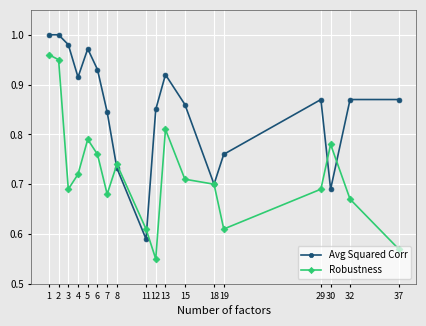

Is the value of Avg Squared Corr at 18 greater than the value of Robustness at 19?

Yes